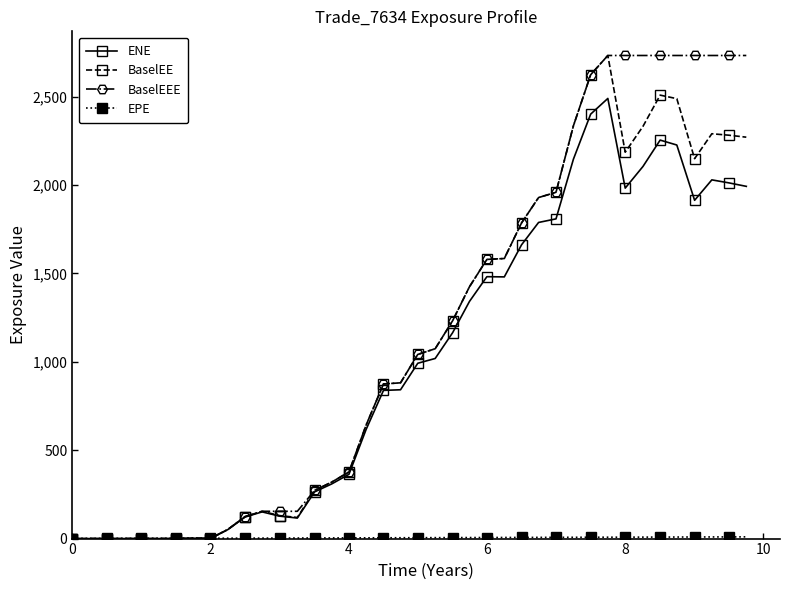

True or false: BaselEE has more than 2 points higher than both neighbors.

True